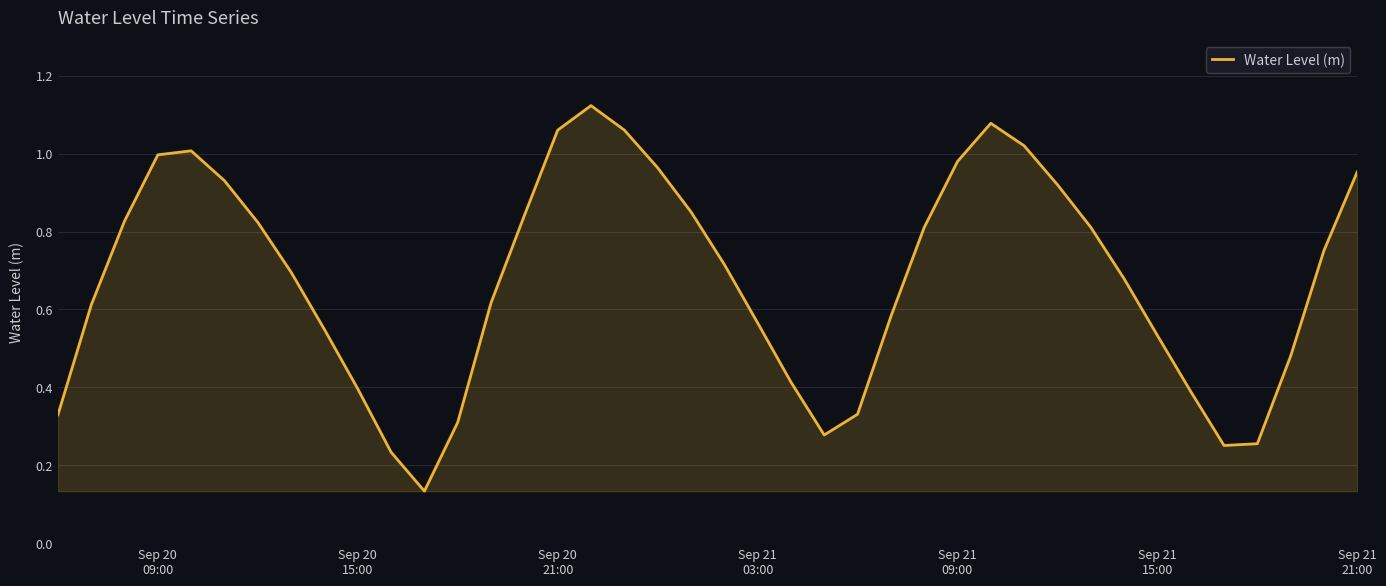

Does the chart have visible grid lines?

Yes